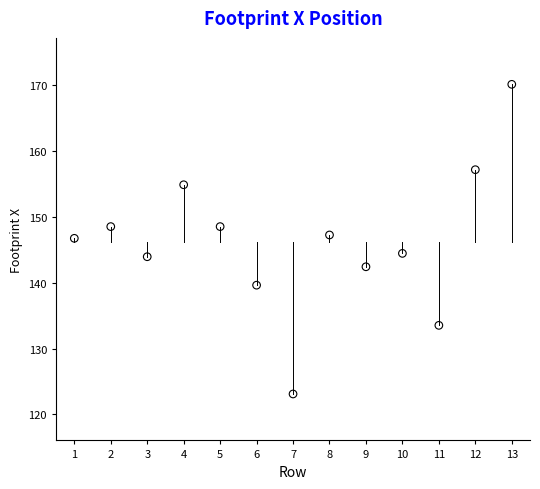

What is the range of X values (max minus min)?

12.0